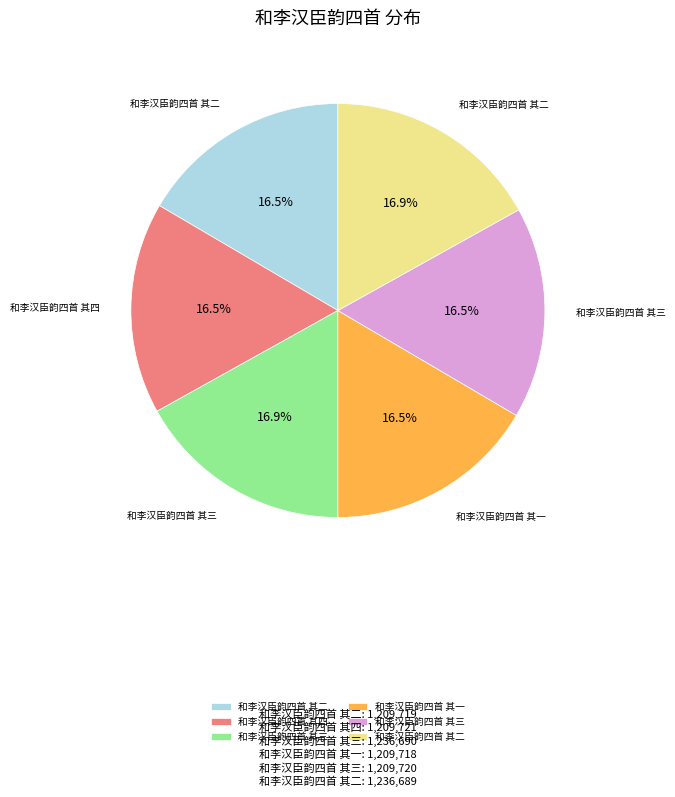

Is there any slice that represents more than half of the pie?

No